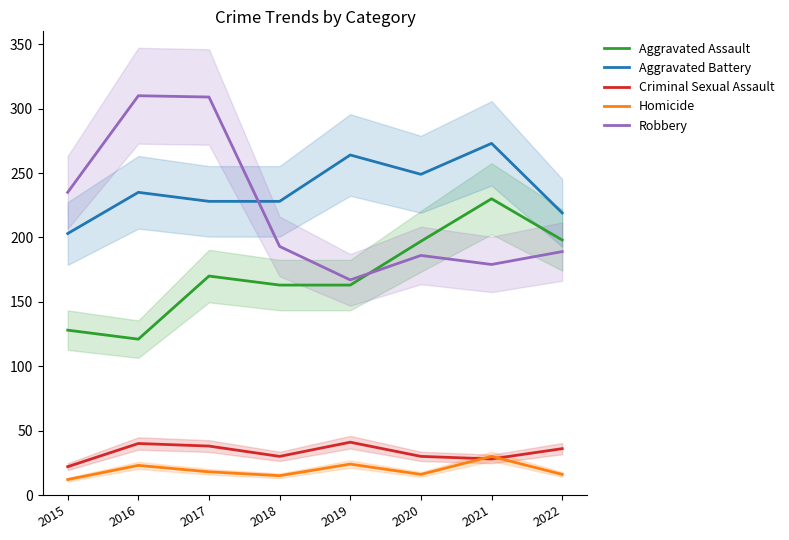

How many data points in Aggravated Battery are less than 235?

4